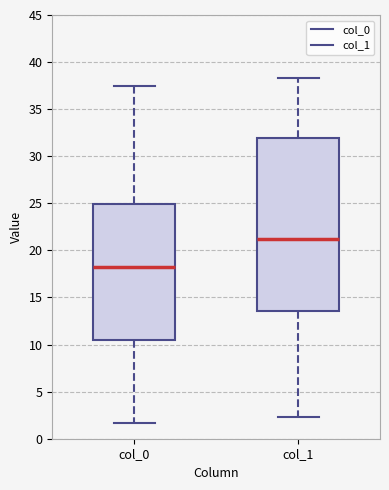

Where is the lower edge of the box for col_0 on the y-axis? The values are not printed on the chart, so give them approximately, as read against the axis.

10.5